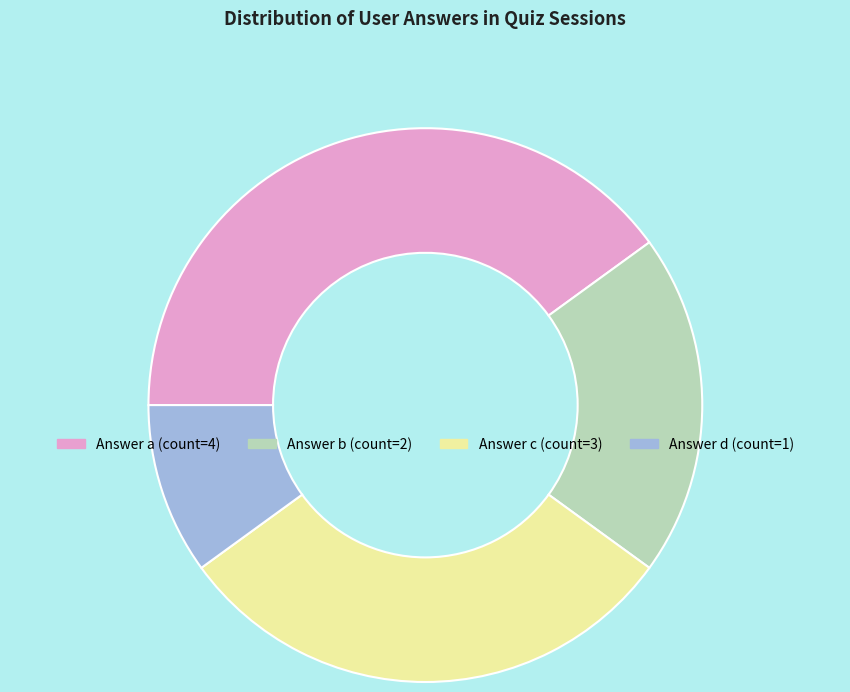

How many slices are in this pie chart?

4